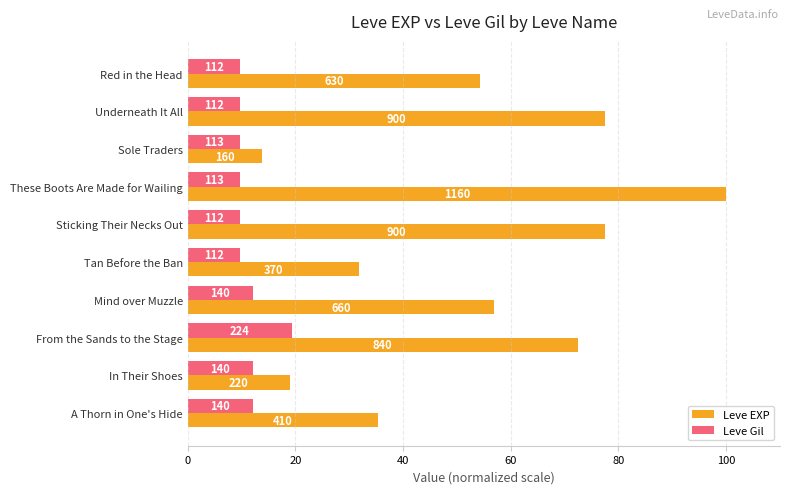

What are all the series names shown in the legend?

Leve EXP, Leve Gil